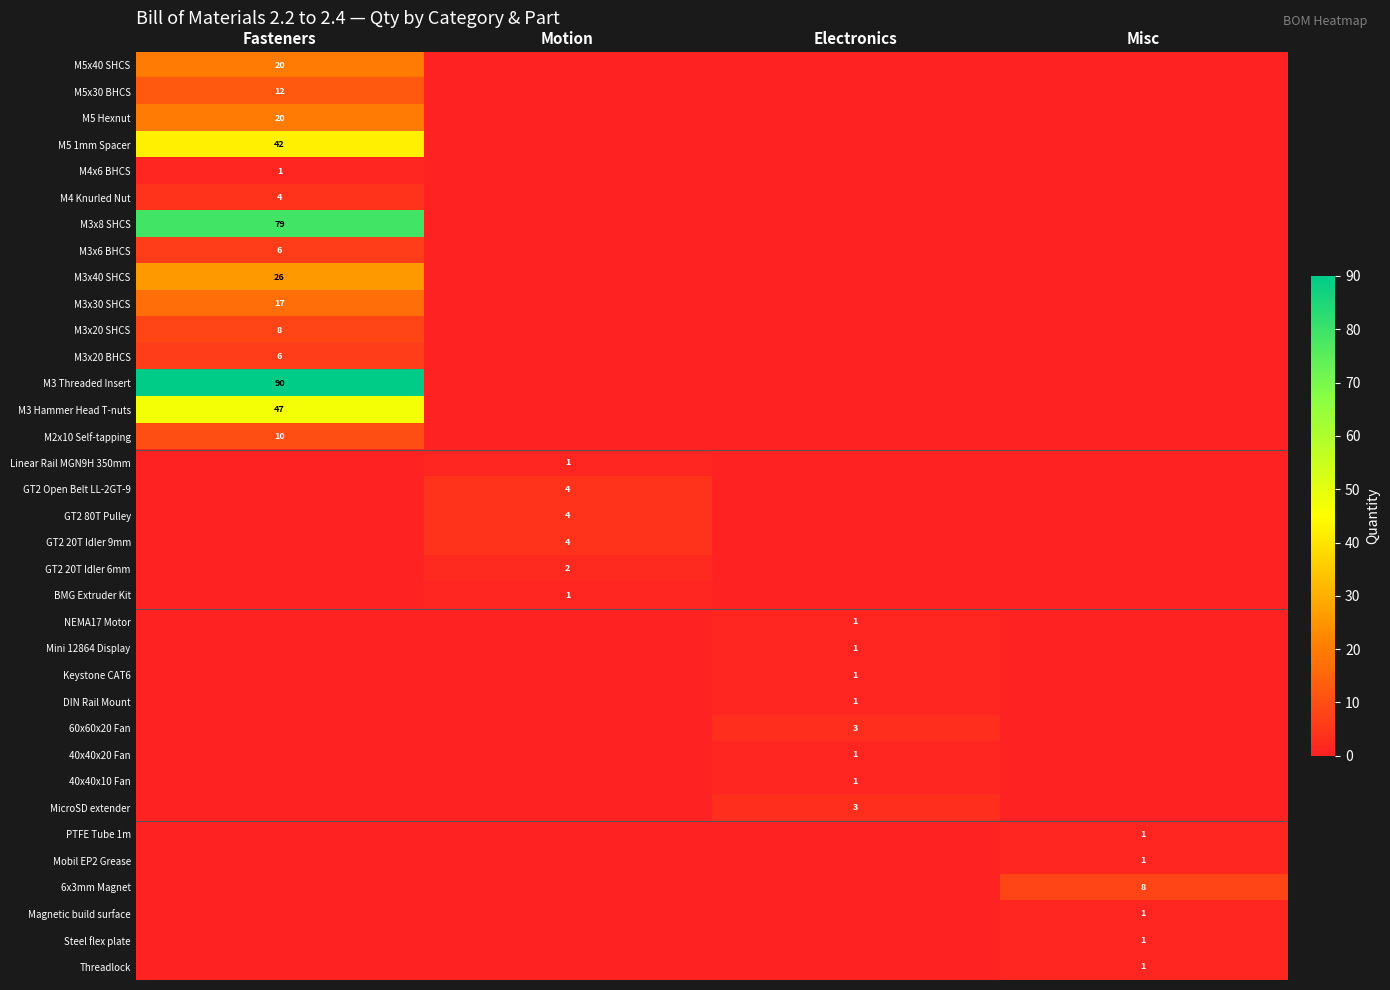

The M5 1mm Spacer series shows 73 at Fasteners. True or false?

False